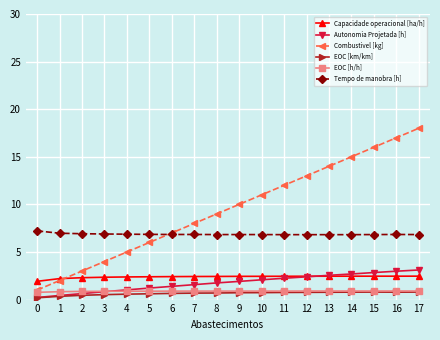

Rank the categories by Combustivel [kg] value from highest to lowest.

17, 16, 15, 14, 13, 12, 11, 10, 9, 8, 7, 6, 5, 4, 3, 2, 1, 0